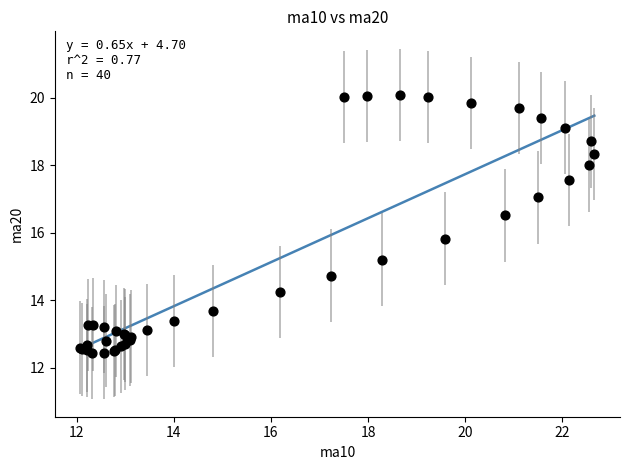

What Y value in the scatter plot is closest to 16?

15.8